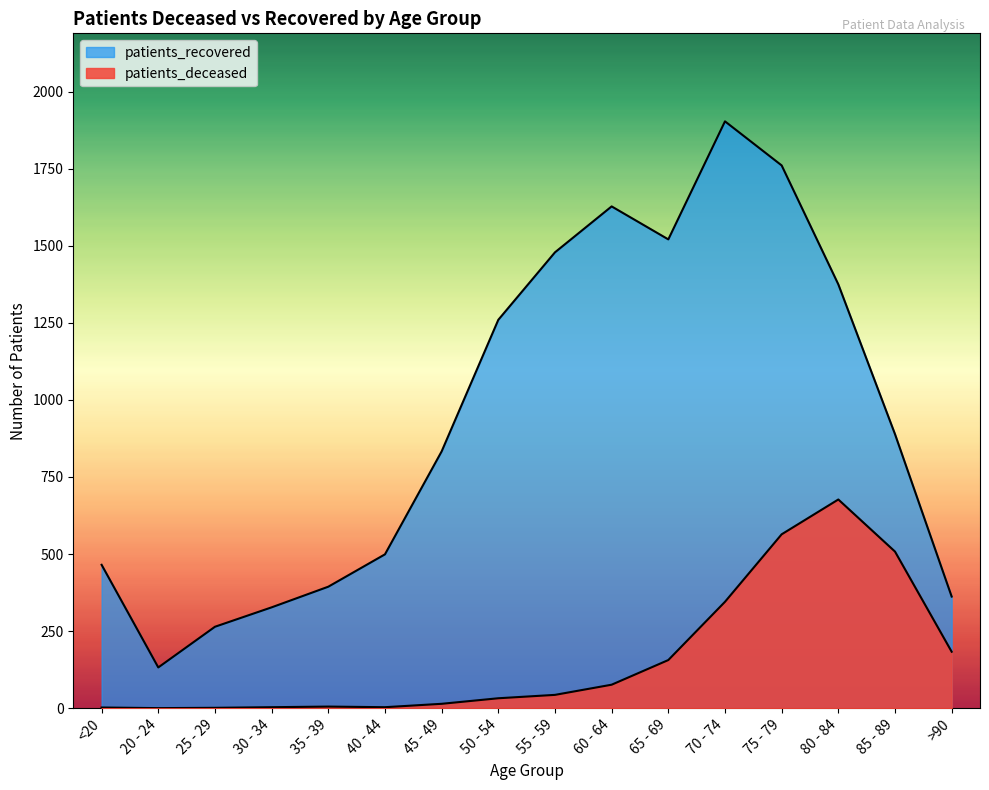

What is the difference between the second highest and second lowest values in the patients_deceased series?

563